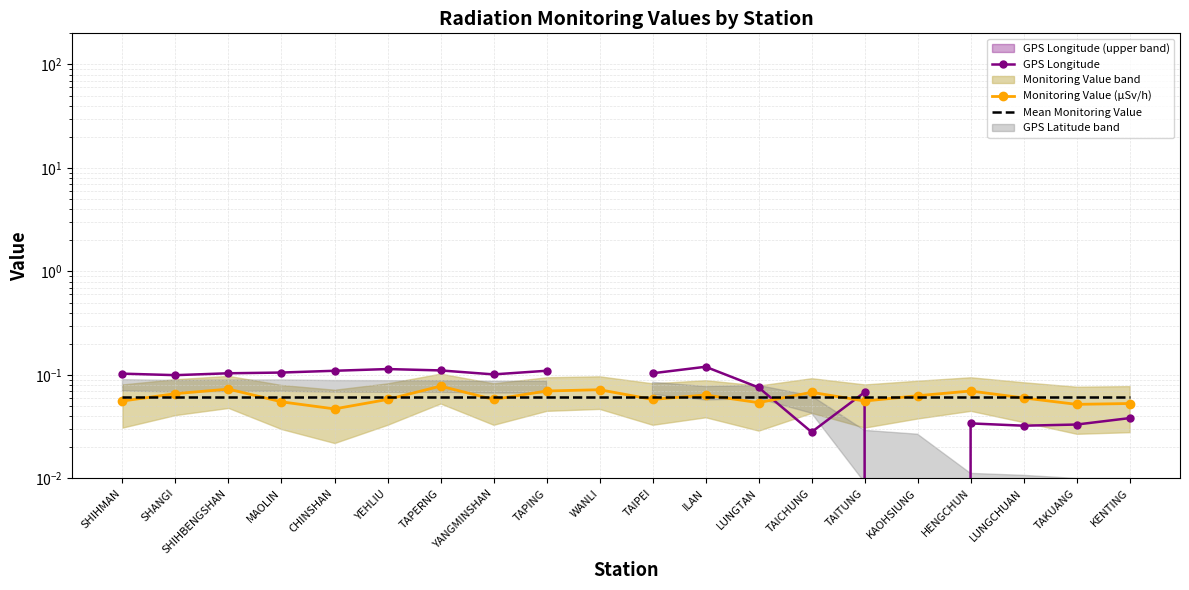

At LUNGCHUAN, list the series in order from largest to smallest.

Mean Monitoring Value, Monitoring Value (μSv/h), GPS Longitude